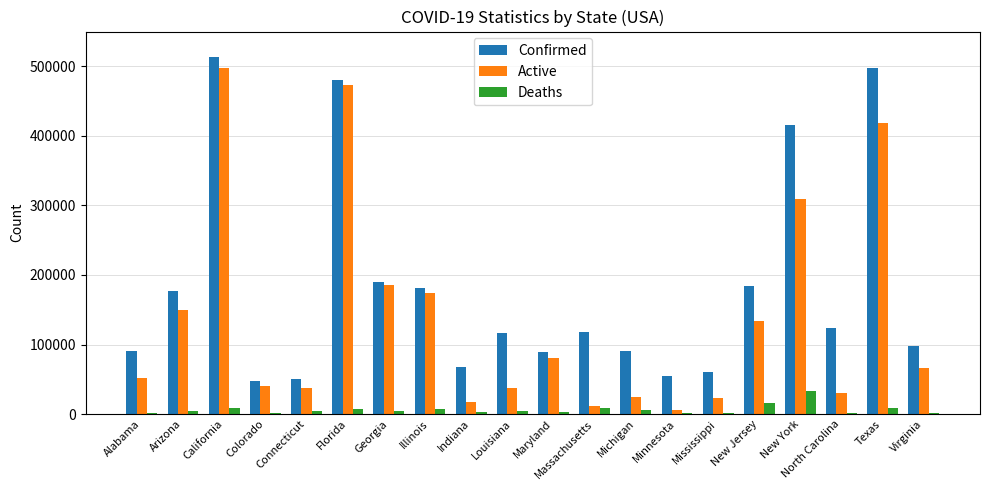

What is the greatest value displayed?

513078